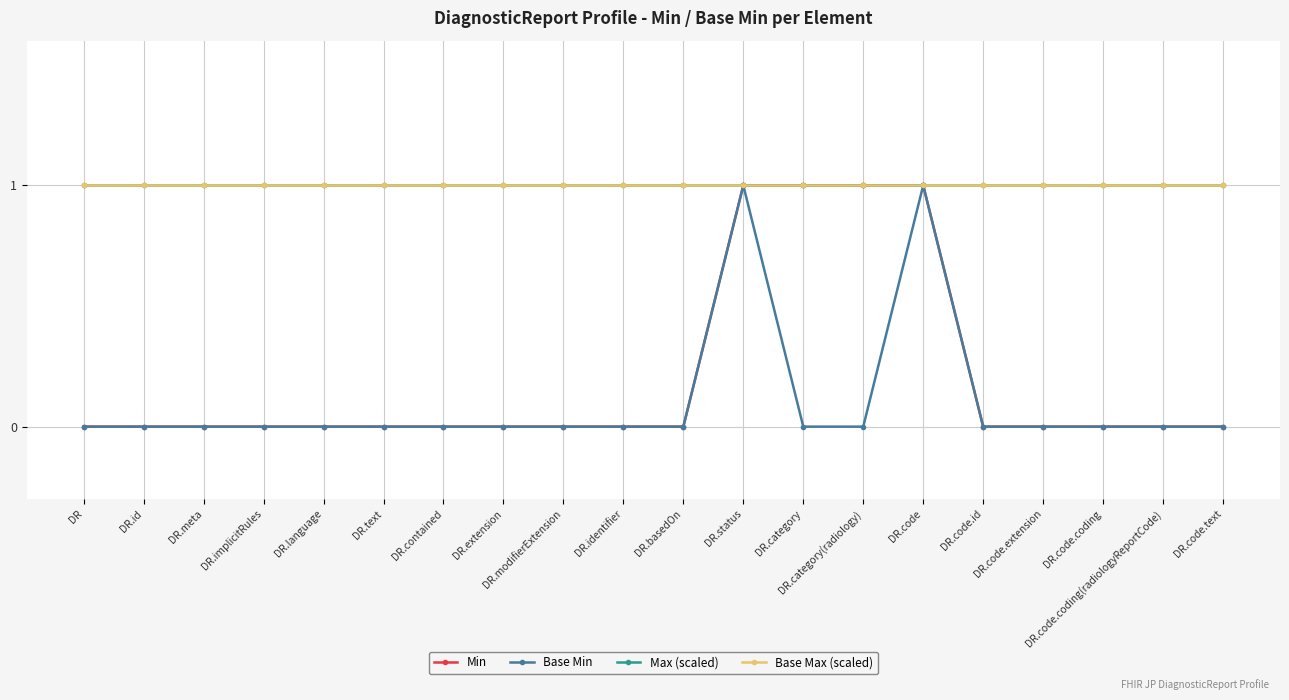

Is this an area chart (filled region under the line)?

No